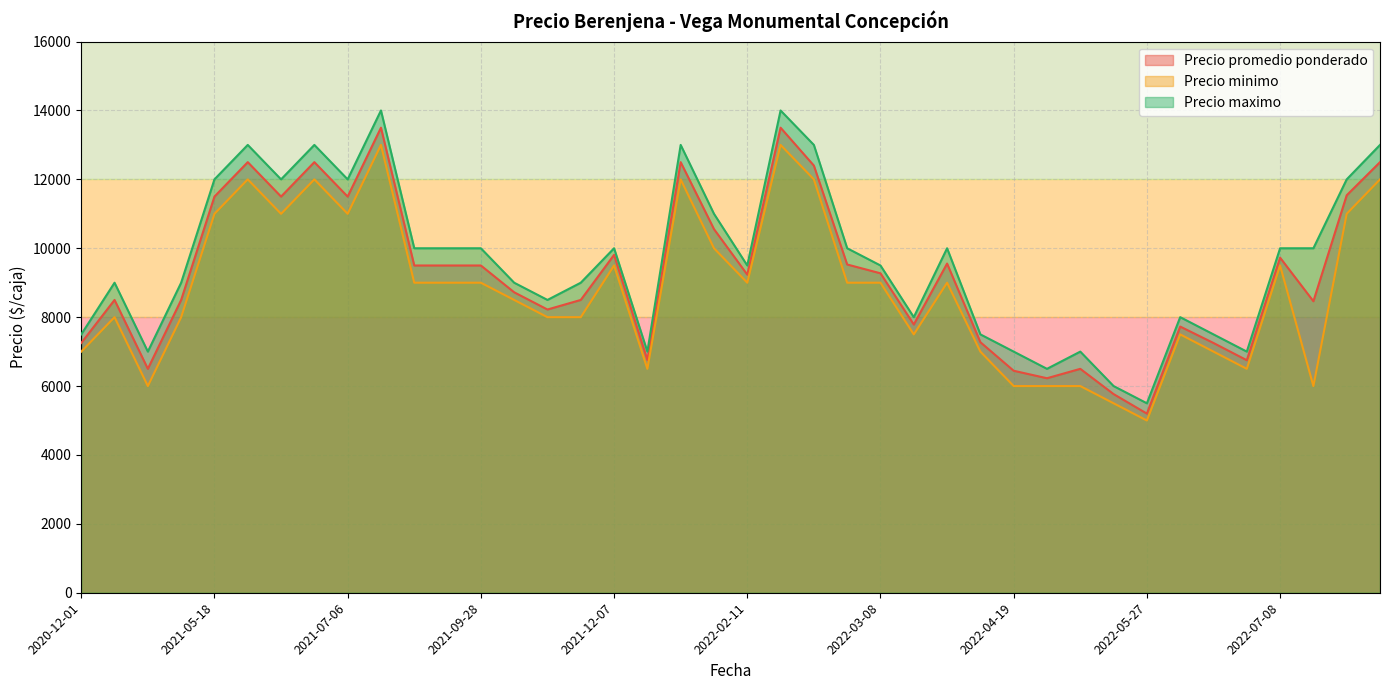

At how many categories does at least one series exceed 9349?

22